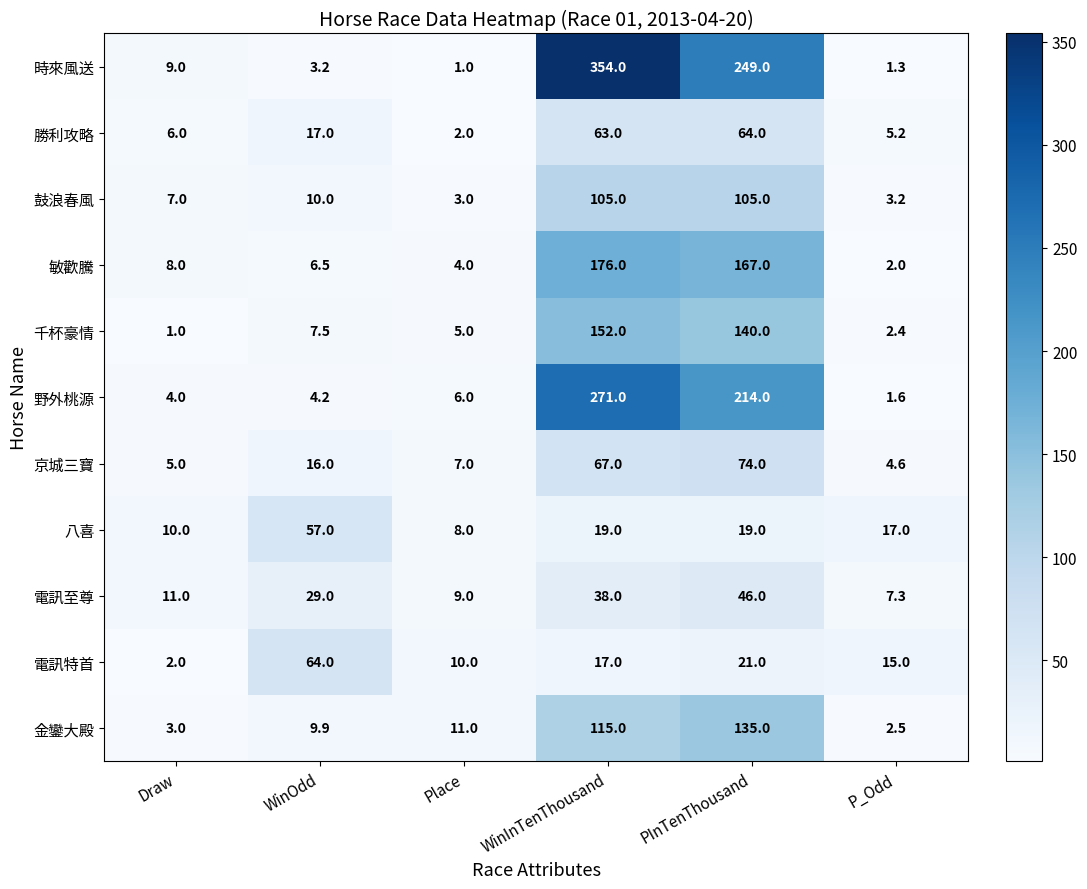

True or false: 勝利攻略 has a value of 0.9 at Place.

False